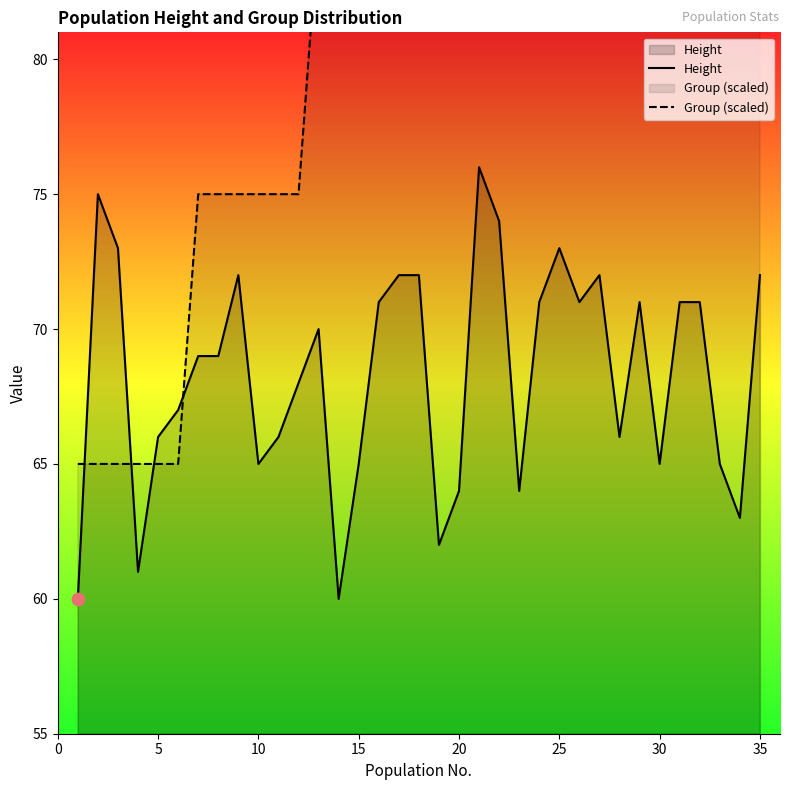

Which series has the largest Y range (max minus min)?

Group (scaled)